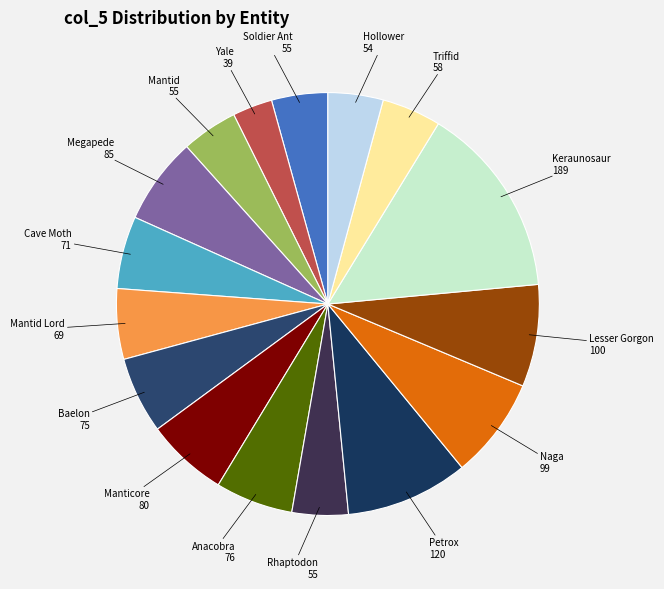

Count the number of slices in the pie.

16